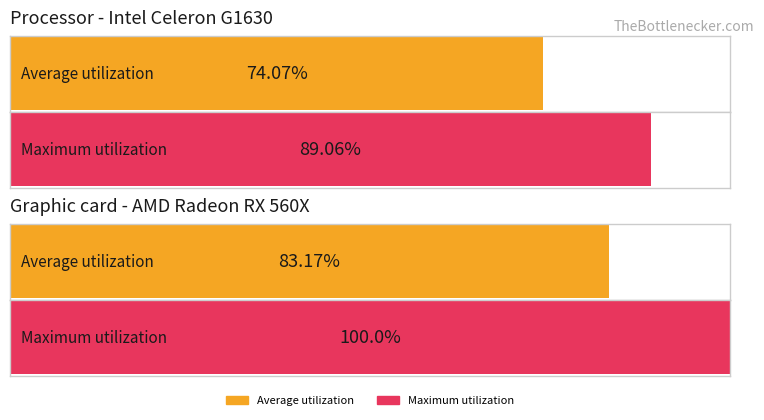

What is the difference between the maximum and minimum values in the Average utilization series?

9.1